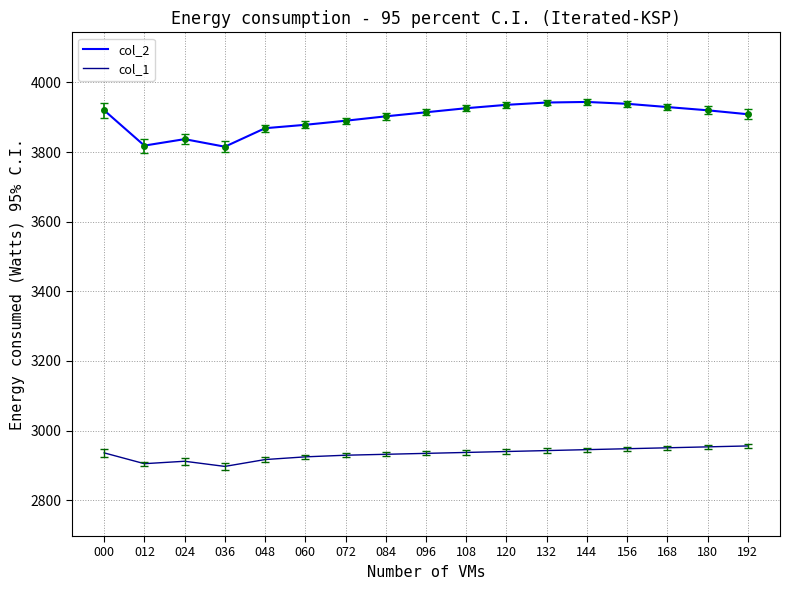

At which category does col_2 reach its first local valley?

012